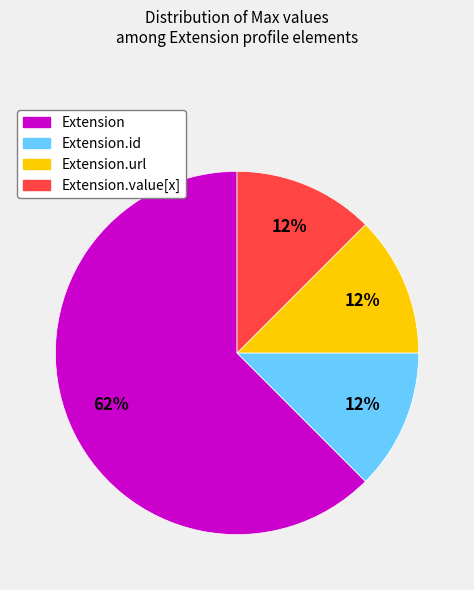

Does any single category account for the majority?

Yes